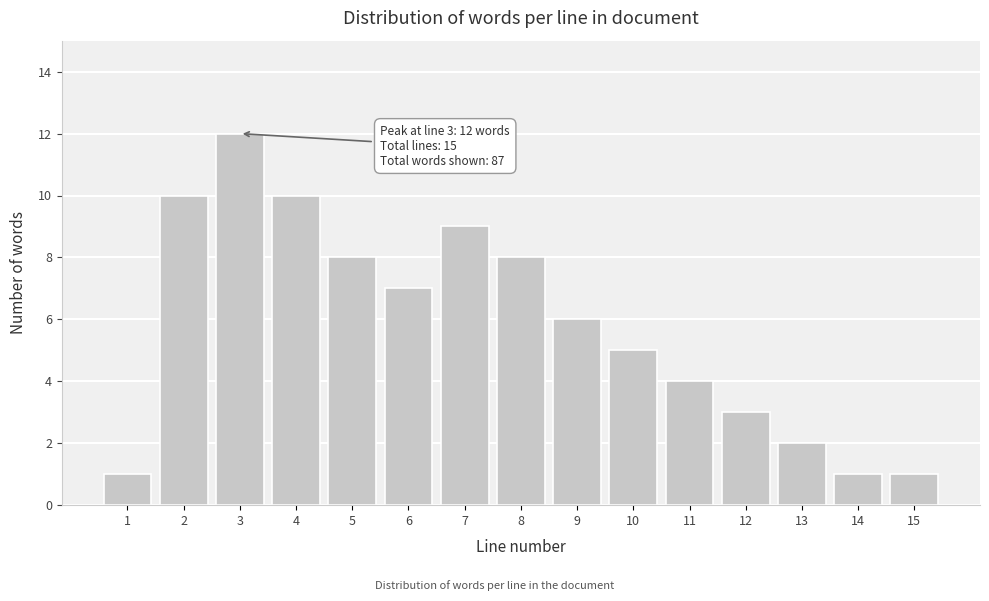

Reading left to right, list all the values displayed in this chart.

1=1	2=10	3=12	4=10	5=8	6=7	7=9	8=8	9=6	10=5	11=4	12=3	13=2	14=1	15=1